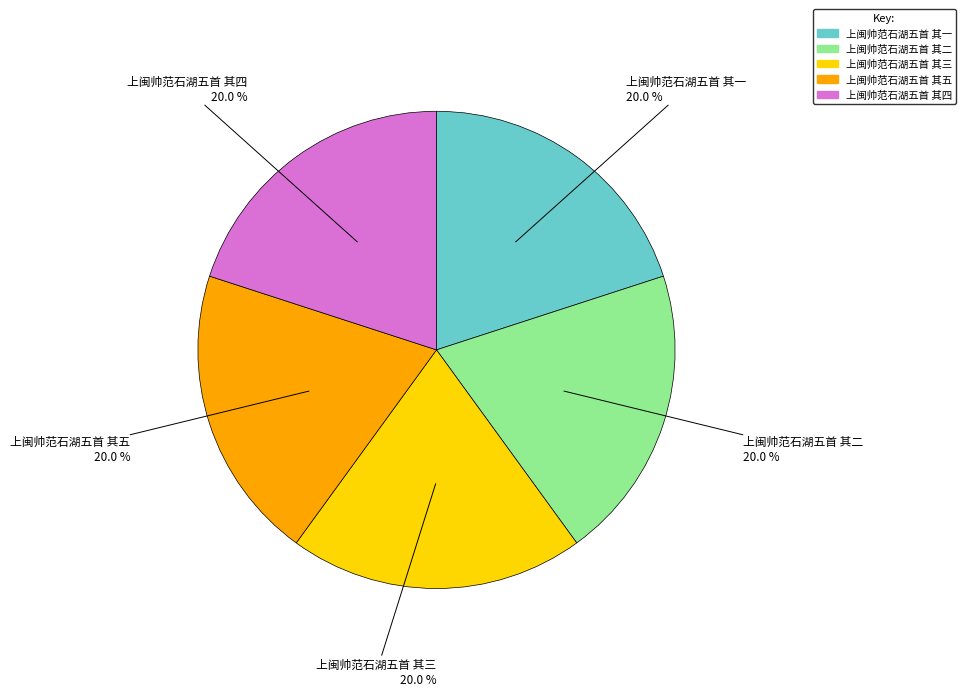

Is the sum of 上闽帅范石湖五首 其三 and 上闽帅范石湖五首 其五 greater than half?

No